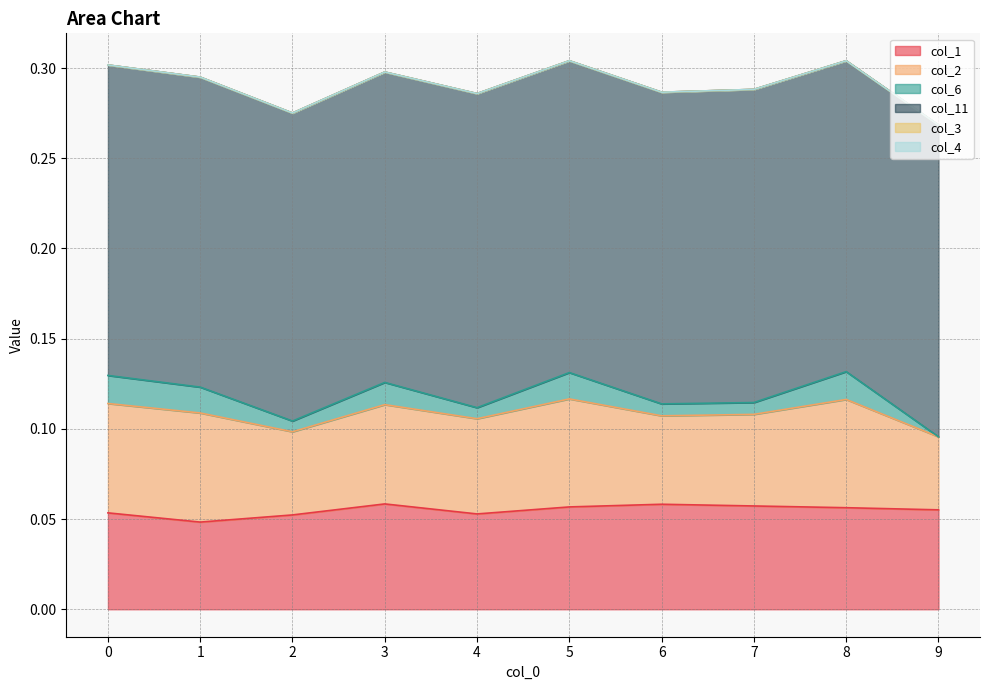

How many interior local valleys does the col_2 series have?

3